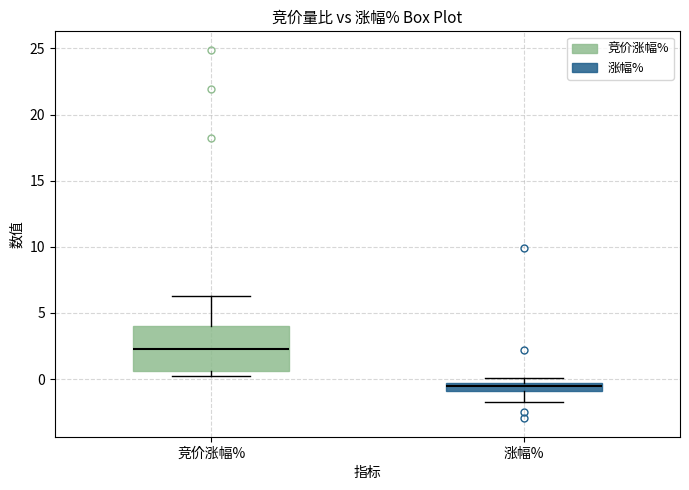

Where is the upper edge of the box for 竞价涨幅% on the y-axis? The values are not printed on the chart, so give them approximately, as read against the axis.

4.0